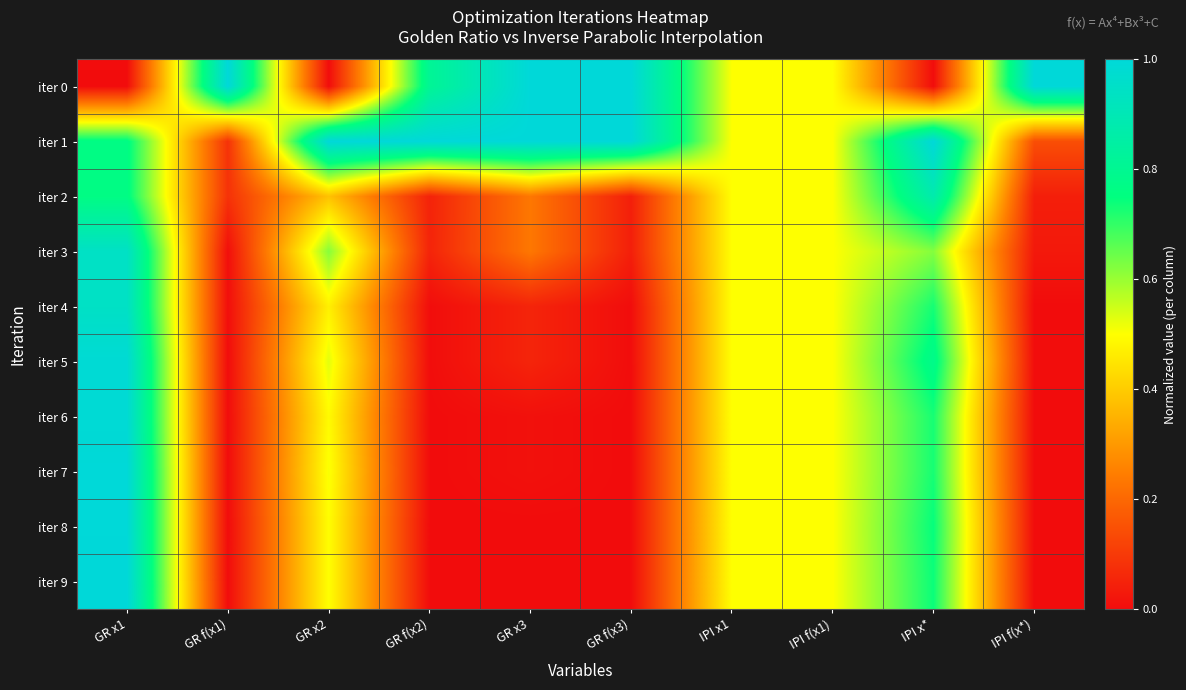

Which label corresponds to the smallest value in the chart?

GR x1